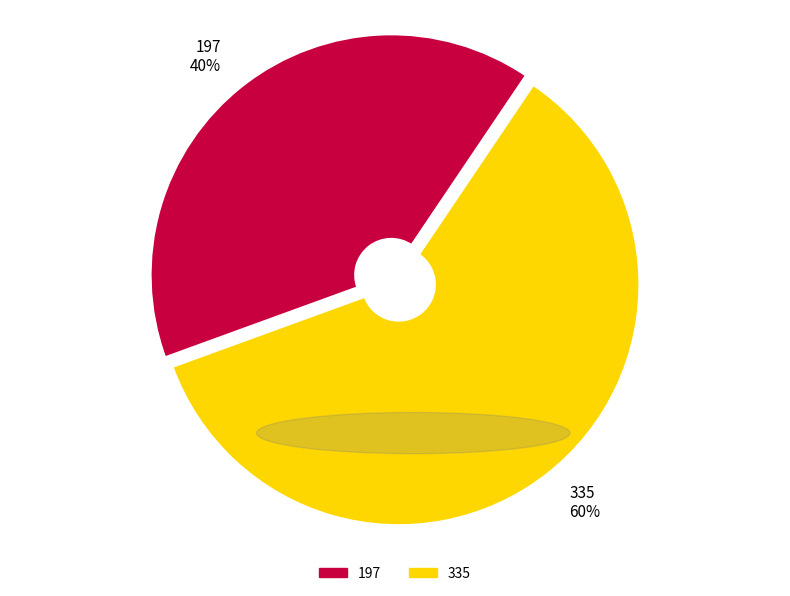

Is 335 the majority of the pie?

Yes